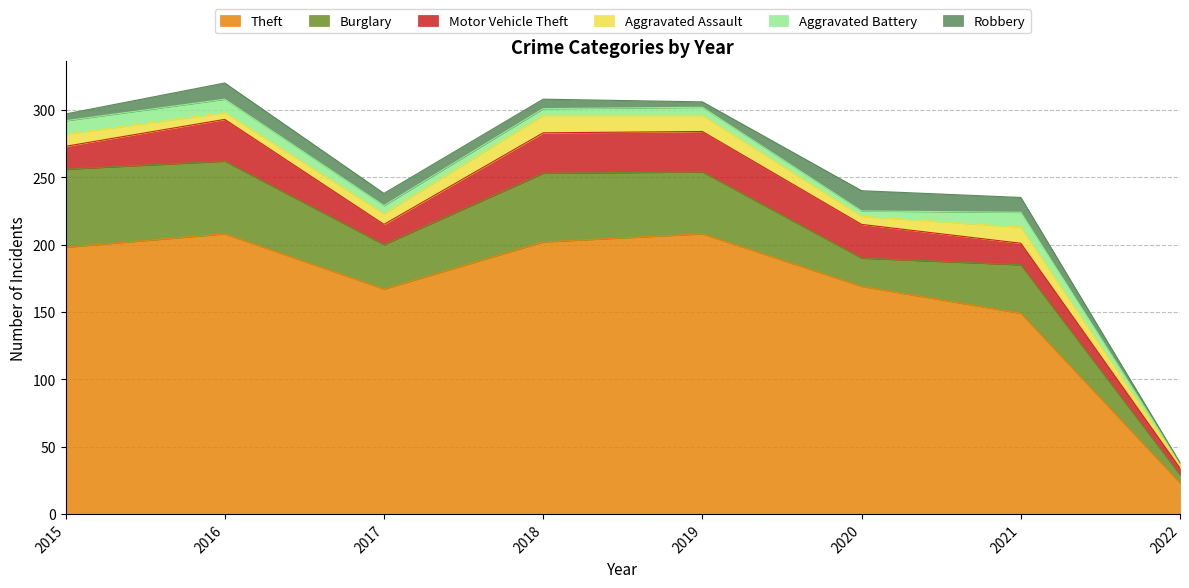

What is the greatest value displayed?

208